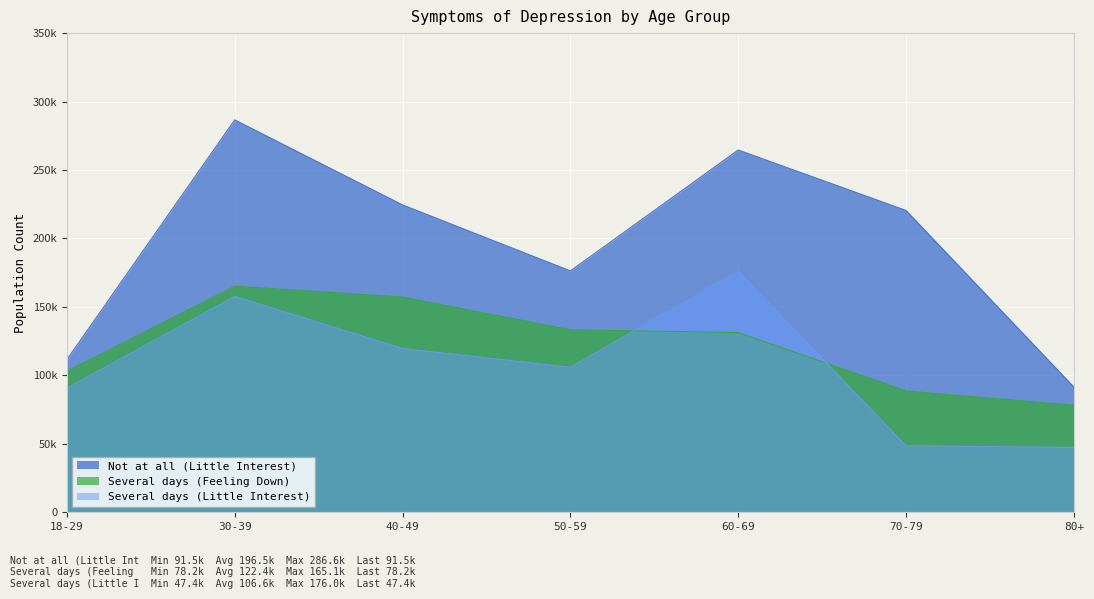

What is the total value across all series at 40-49?

501346